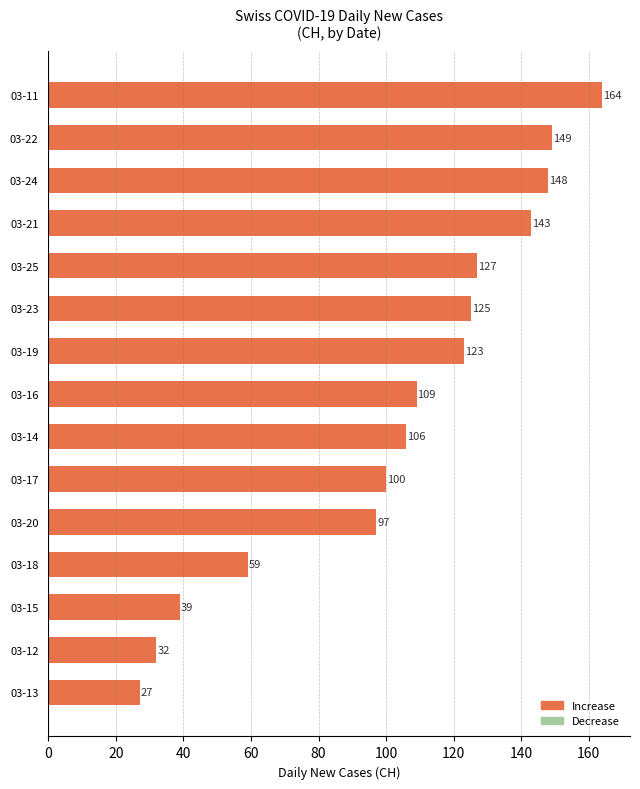

Reading bottom to top, list all the values displayed in this chart.

27	32	39	59	97	100	106	109	123	125	127	143	148	149	164